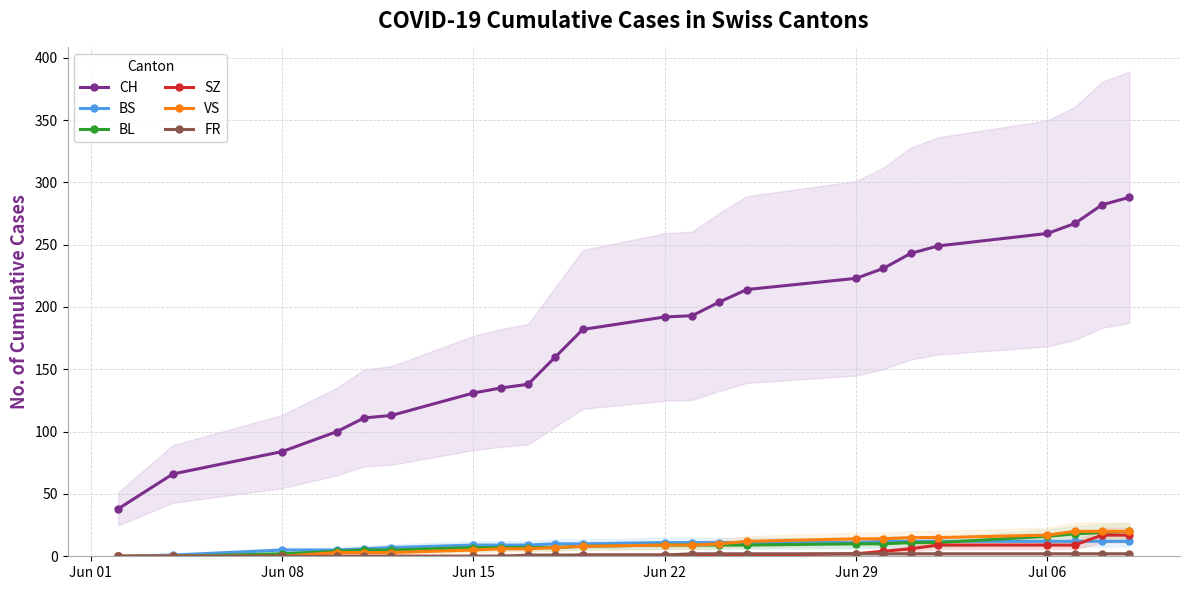

Reading left to right, list all the values displayed in this chart.

CH: 38	66	84	100	111	113	131	135	138	160	182	192	193	204	214	223	231	243	249	259	267	282	288
BS: 0	1	5	5	6	7	9	9	9	10	10	11	11	11	11	11	12	12	12	12	12	12	12
BL: 0	0	2	4	5	5	7	7	7	7	8	9	9	9	9	10	10	11	11	16	18	19	20
SZ: 0	0	0	0	0	0	0	0	0	0	1	1	1	1	1	2	4	6	9	9	9	17	17
VS: 0	0	0	3	3	3	5	6	6	7	8	9	9	10	12	14	14	15	15	17	20	20	20
FR: 0	0	0	0	0	0	0	0	1	1	1	1	2	2	2	2	2	2	2	2	2	2	2